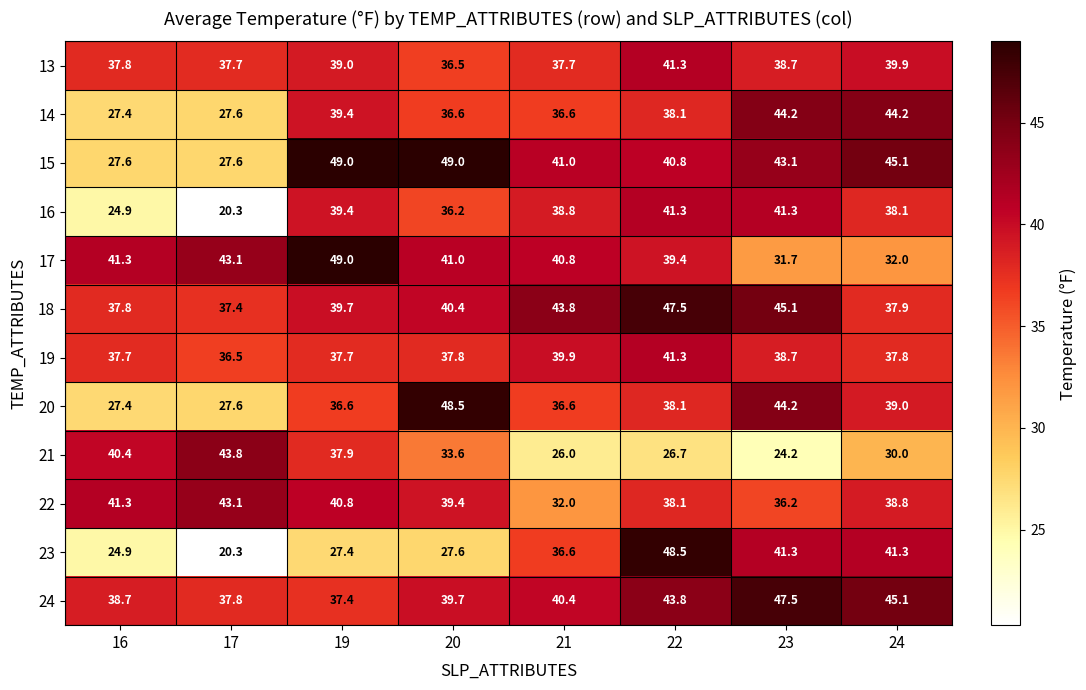

What is the average value of the 23 series?

33.5